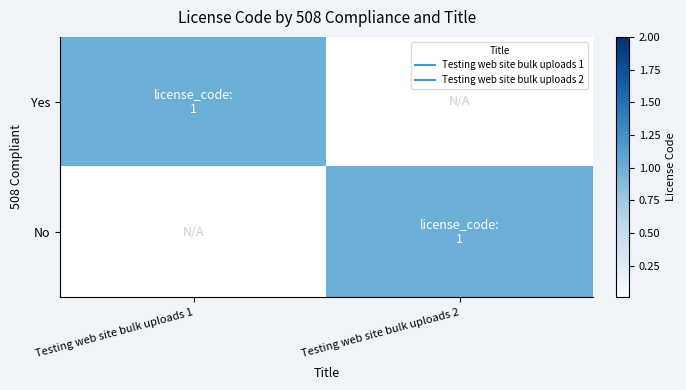

Between Testing web site bulk uploads 1 and Testing web site bulk uploads 2, which is larger?

Testing web site bulk uploads 1